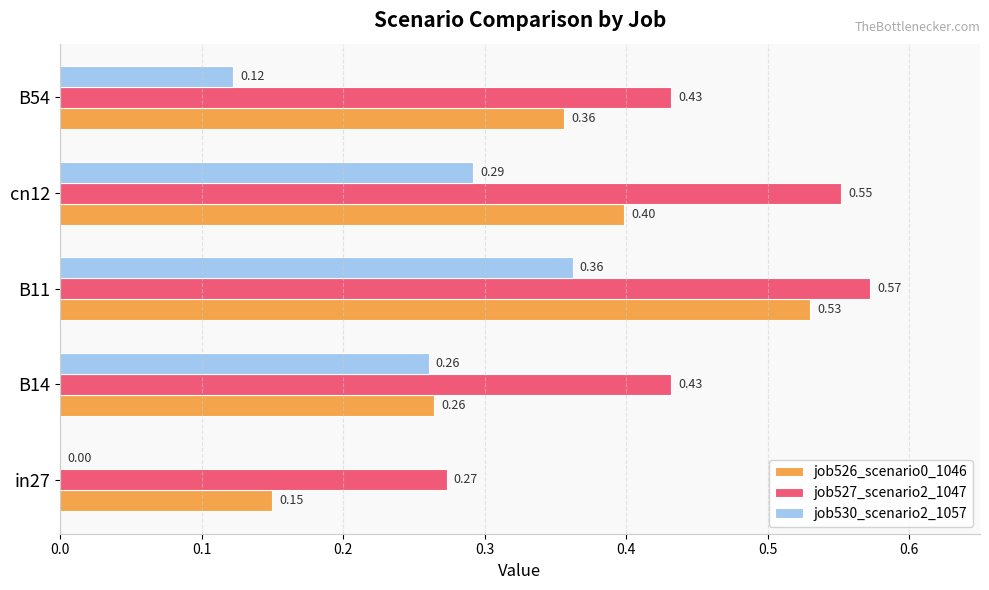

Count the number of data series in this chart.

3